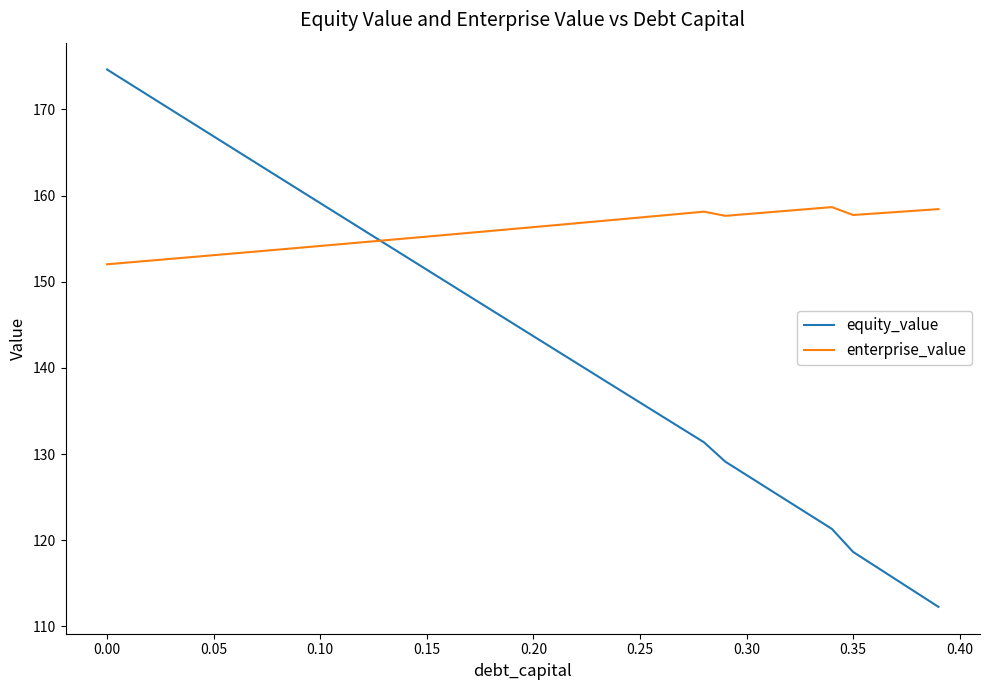

What is the greatest value displayed?

174.6